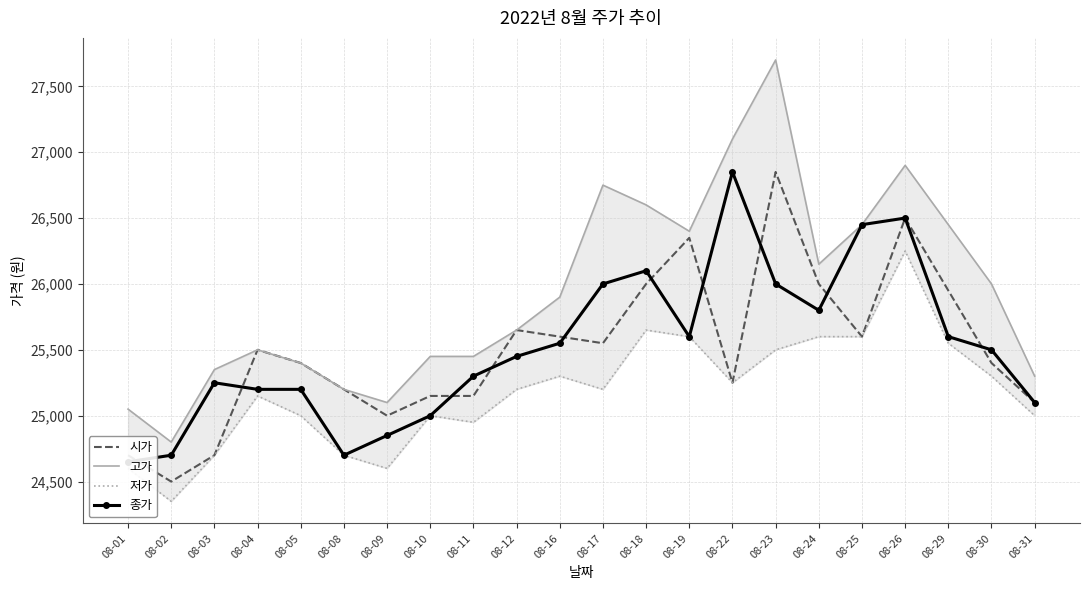

Which category has the highest value in the 고가 series?

08-23